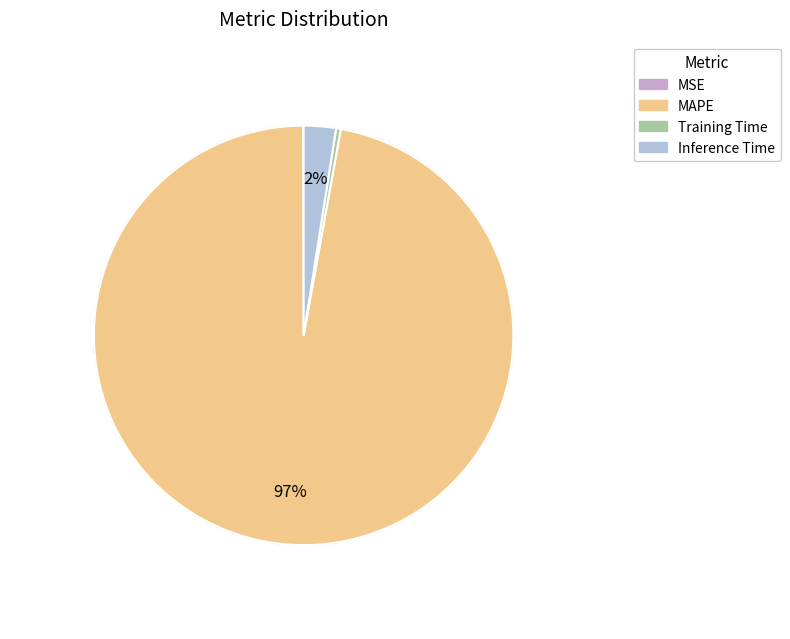

What is the total percentage of MSE and Training Time?

0.4%